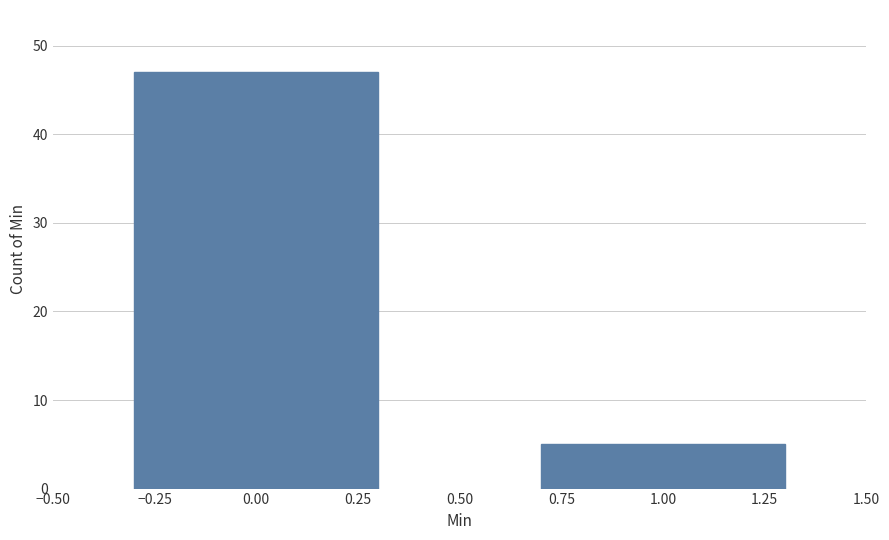

Reading left to right, what are all the values shown in this chart?

47	5